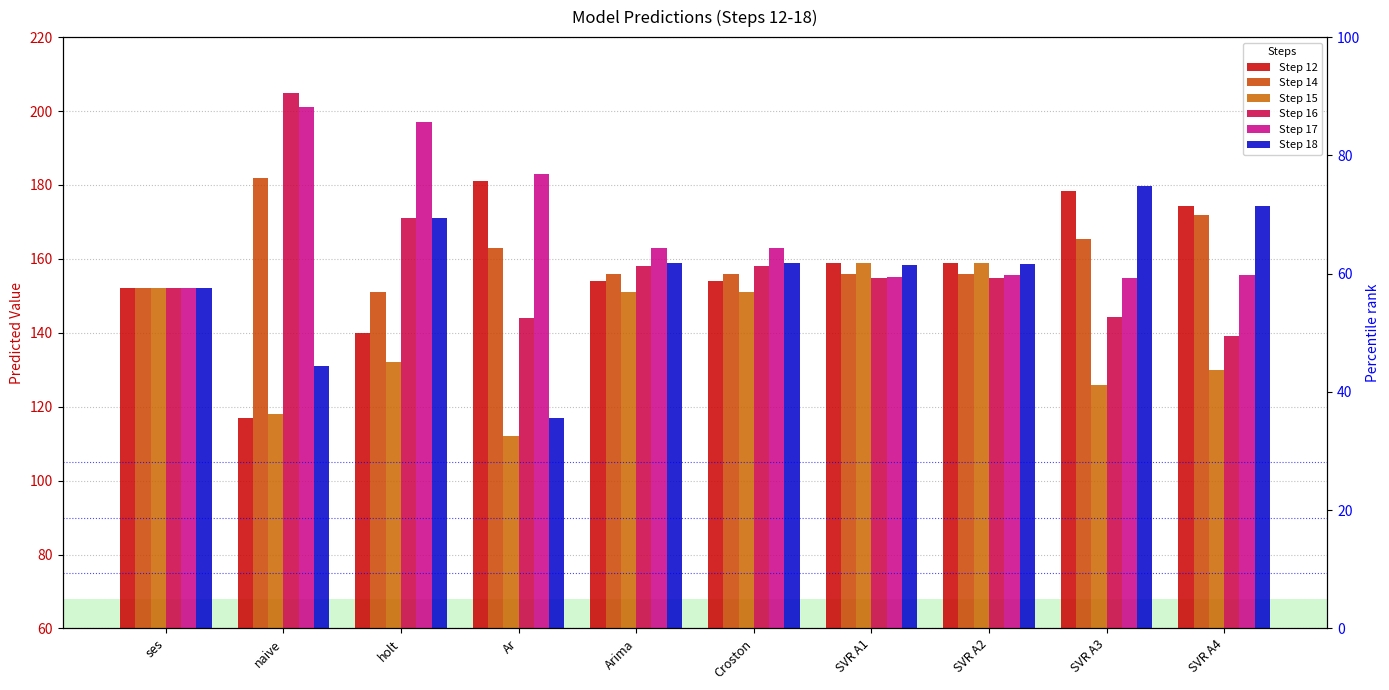

What is the total value across all series at SVR A2?

943.0